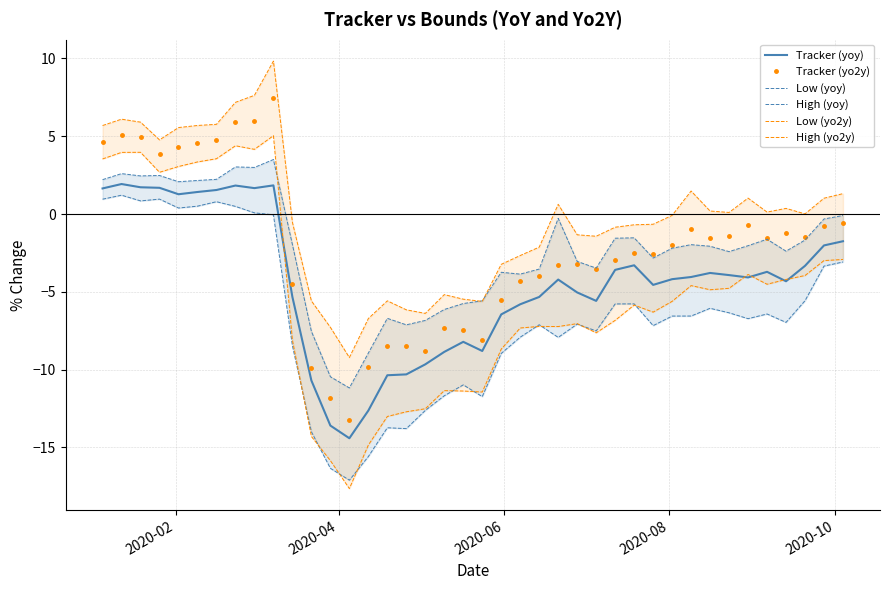

True or false: Tracker (yo2y) has more than 0 interior local peaks.

True